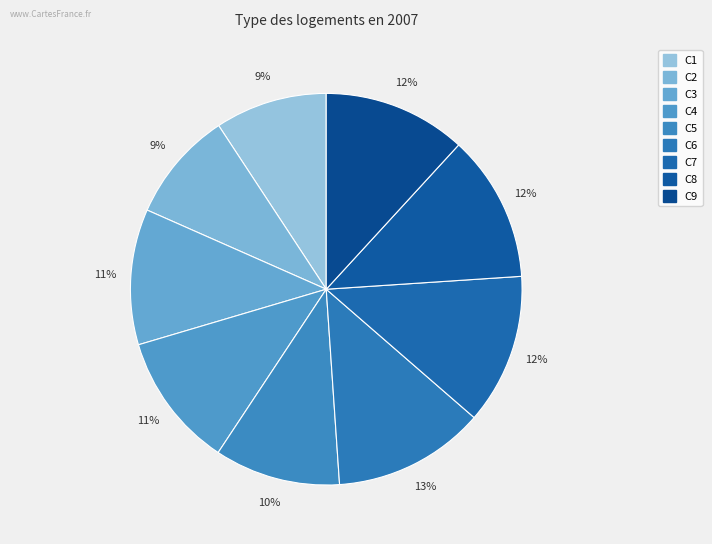

Rank the categories by value from lowest to highest.

C2, C1, C5, C4, C3, C9, C8, C7, C6